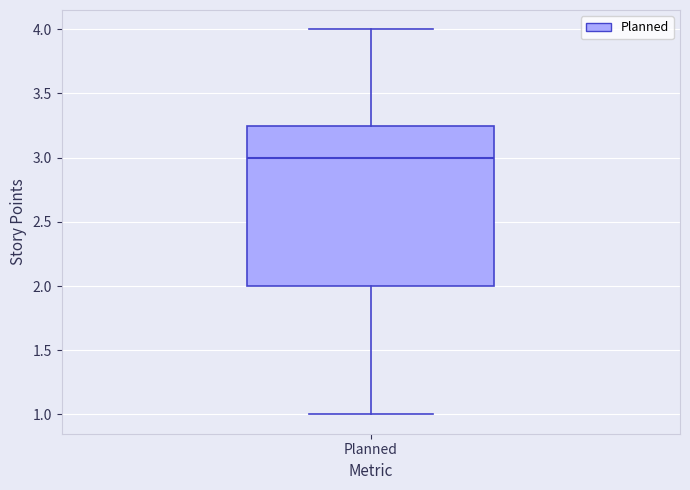

Transcribe this box plot: give where the median line is, the range the box spans, and where the two whiskers end, as read against the y-axis. The values are not printed on the chart, so give them approximately, as read against the axis.

median 3.00, box 2.00 to 3.25, whiskers 1.00 to 4.00